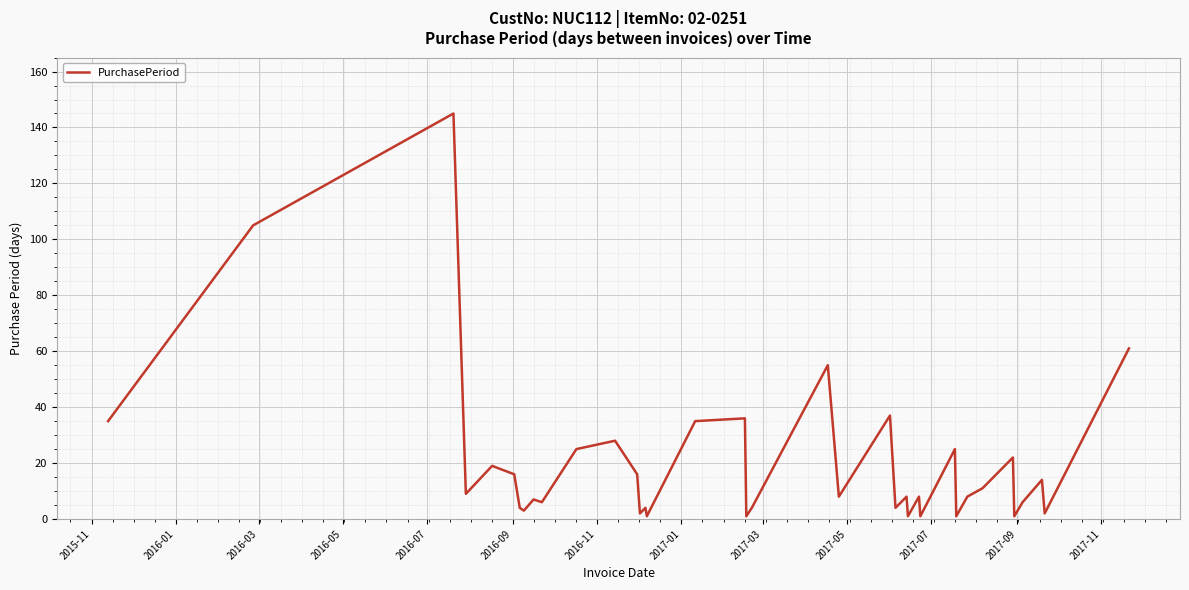

What is the maximum value shown in the chart?

145